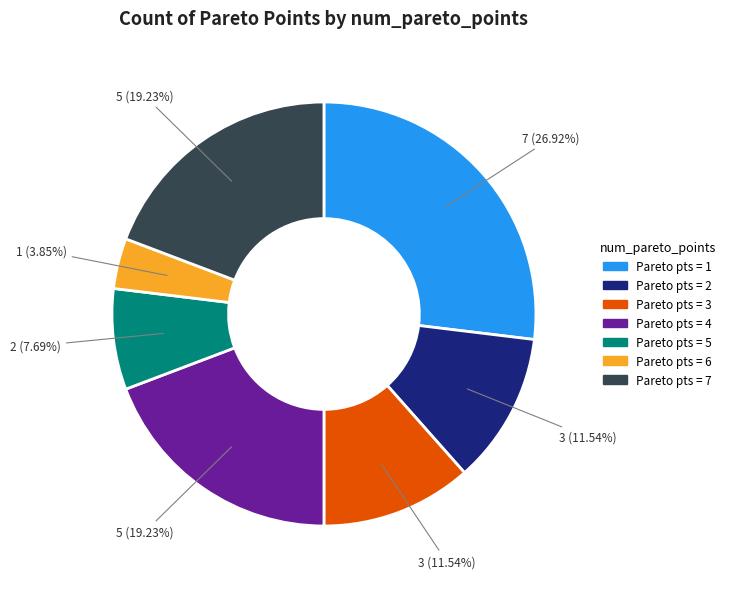

Is there any slice that represents more than half of the pie?

No